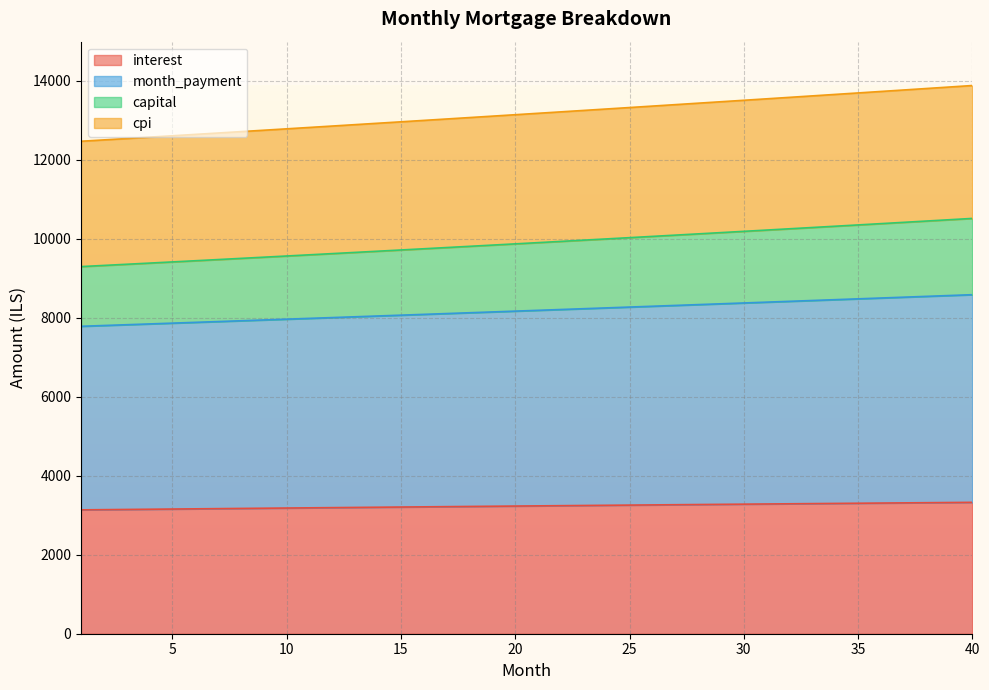

True or false: capital and cpi intersect in this chart.

False